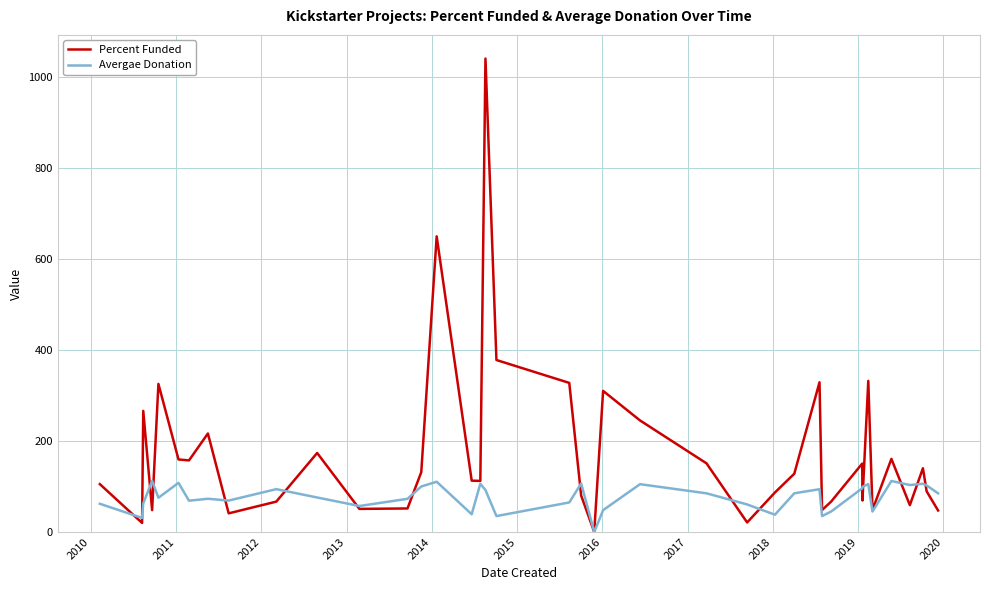

Rank the series by their average value, from highest to lowest.

Percent Funded, Avergae Donation